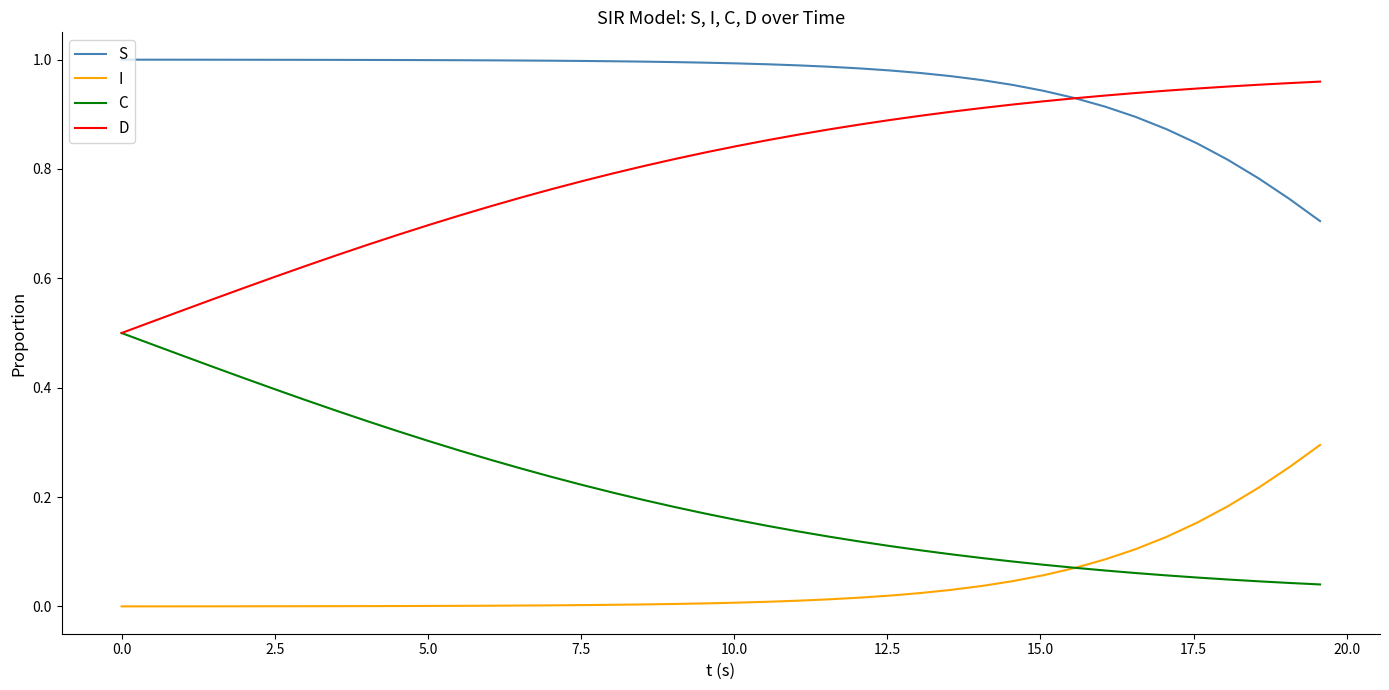

Does the chart have visible grid lines?

No